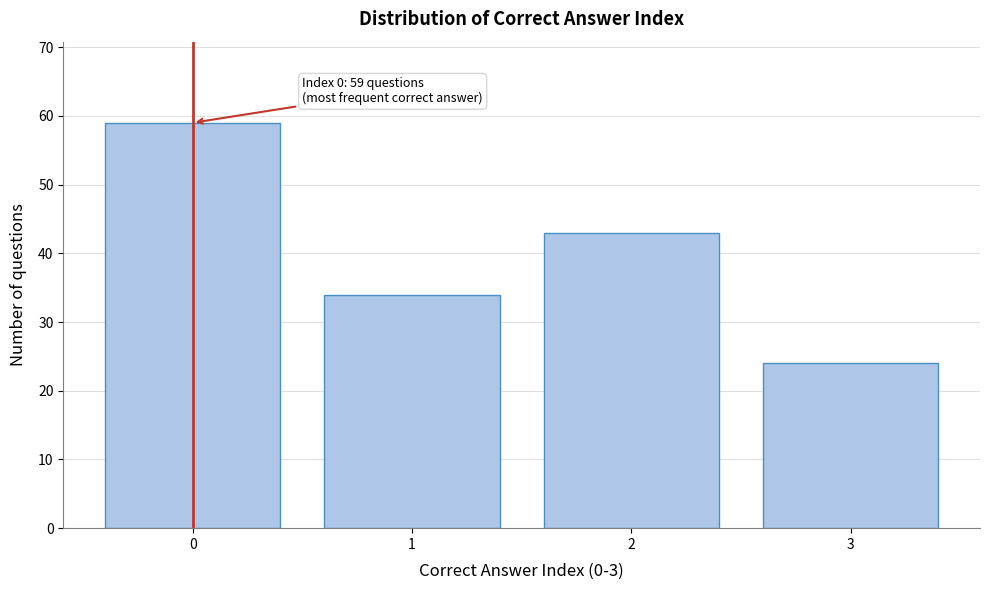

Reading left to right, what are all the values shown in this chart?

0=59	1=34	2=43	3=24